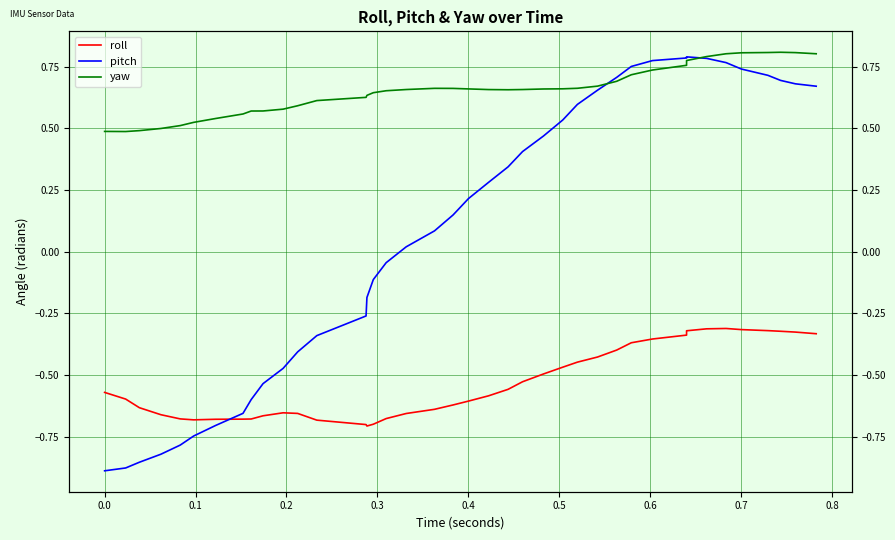

How many values in the pitch series exceed 0?

23